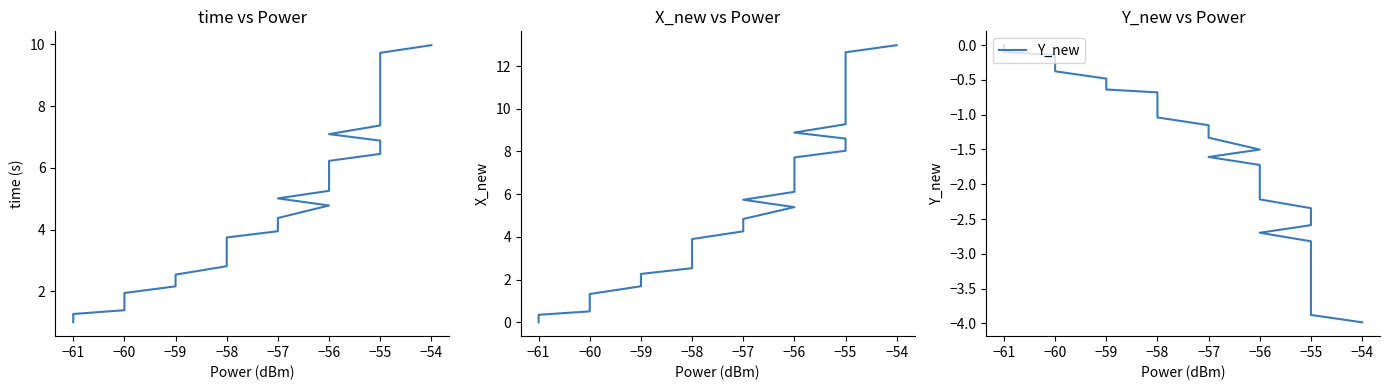

Which series ends up on top after the final intersection of X_new and time?

X_new